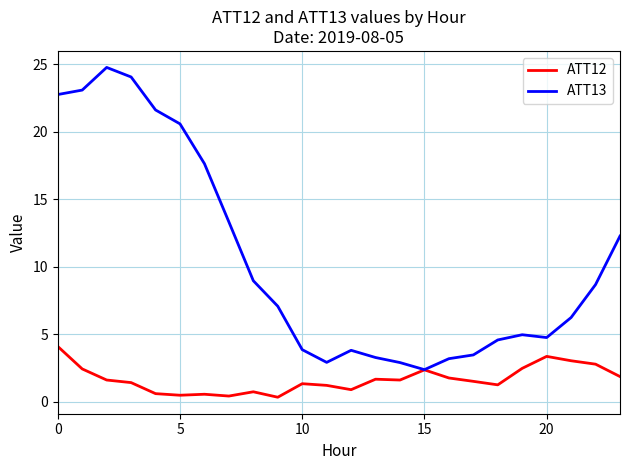

Which series has the largest range (max minus min)?

ATT13